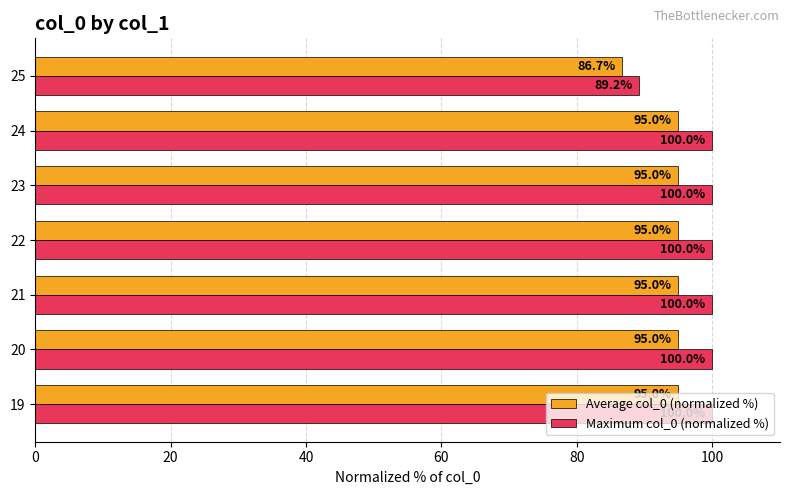

What is the smallest value displayed?

86.7